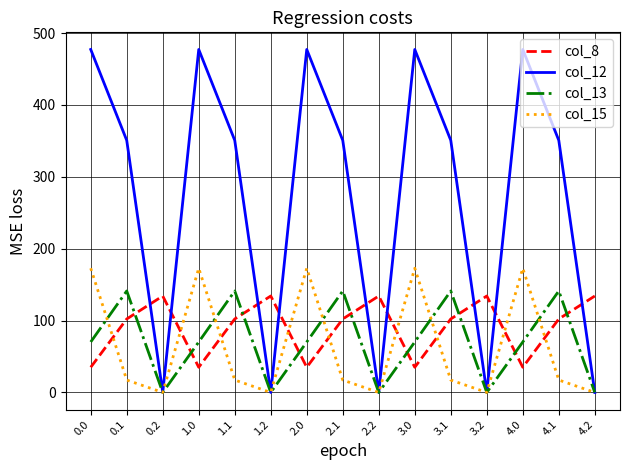

In col_8, how many points are higher than both neighbors (excluding endpoints)?

4